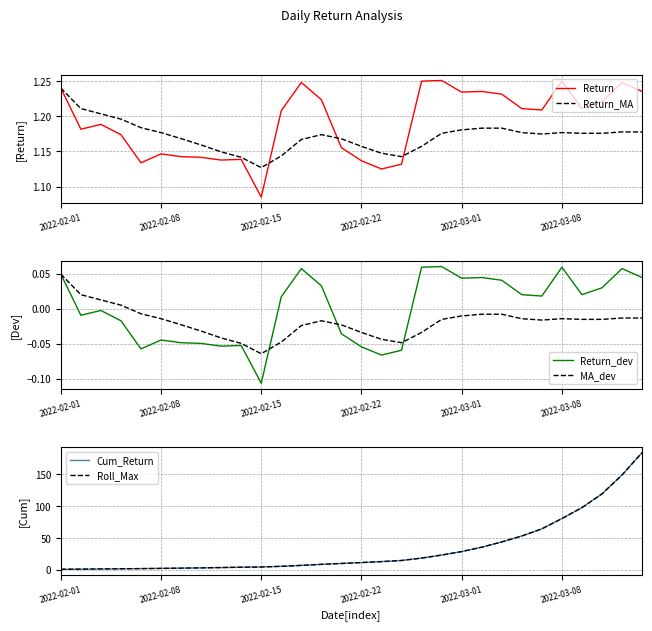

The Return series shows 1.8 at 2022-02-15. True or false?

False